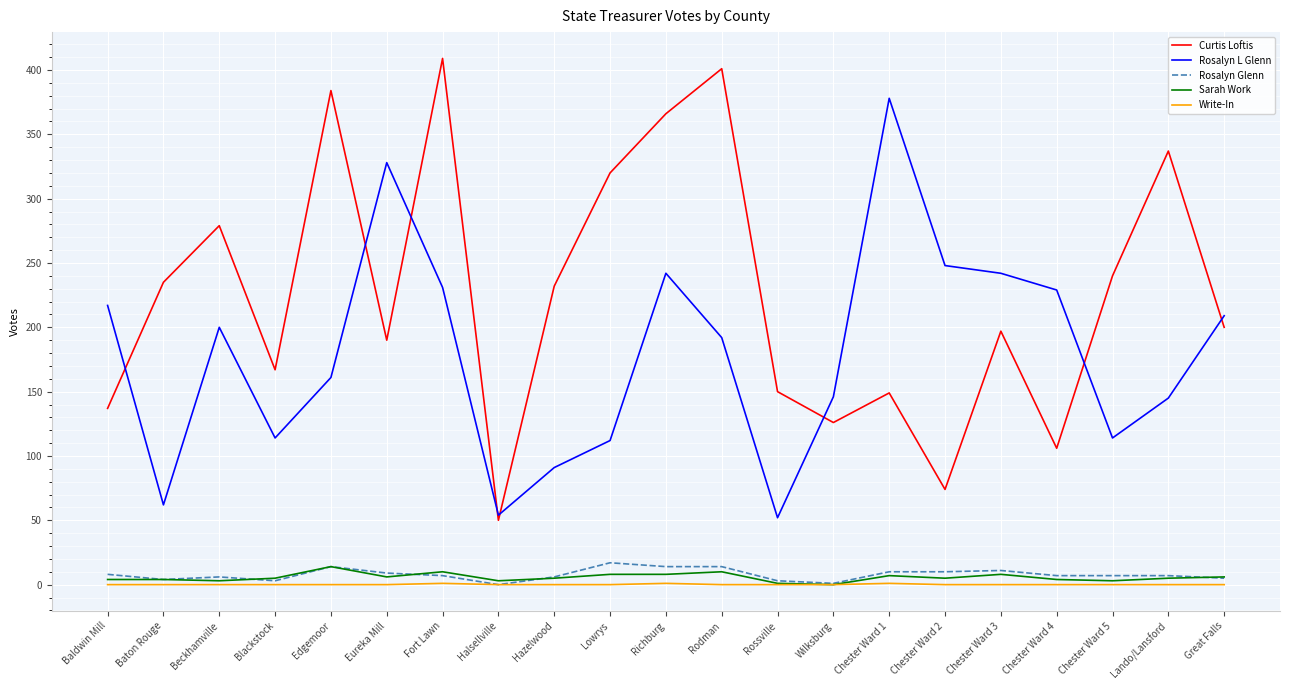

What is the average value of the Curtis Loftis series?

226